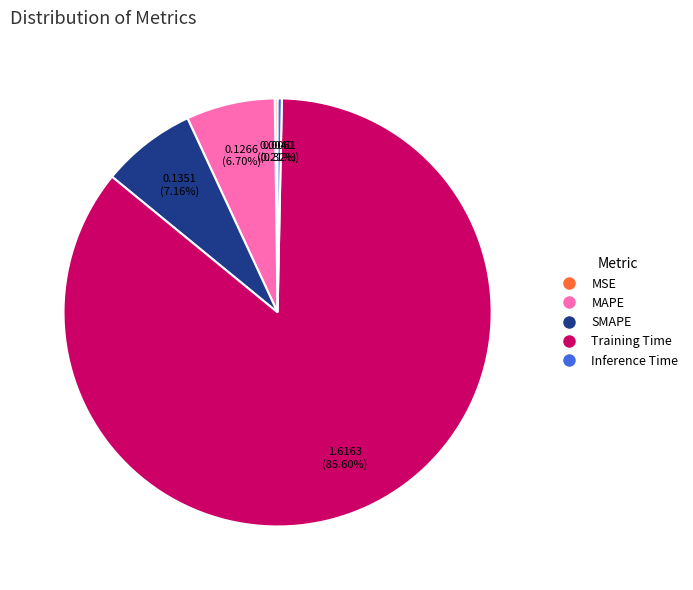

What percentage is NOT represented by MAPE?

93.3%